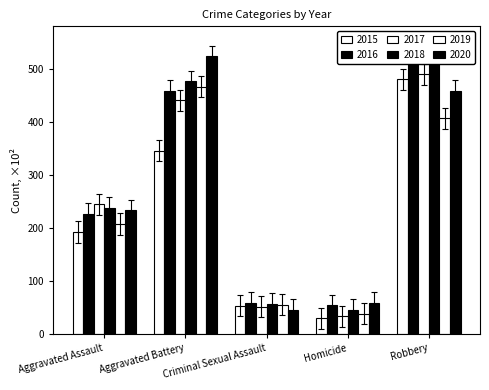

What is the difference between the maximum and minimum values in the 2017 series?

456